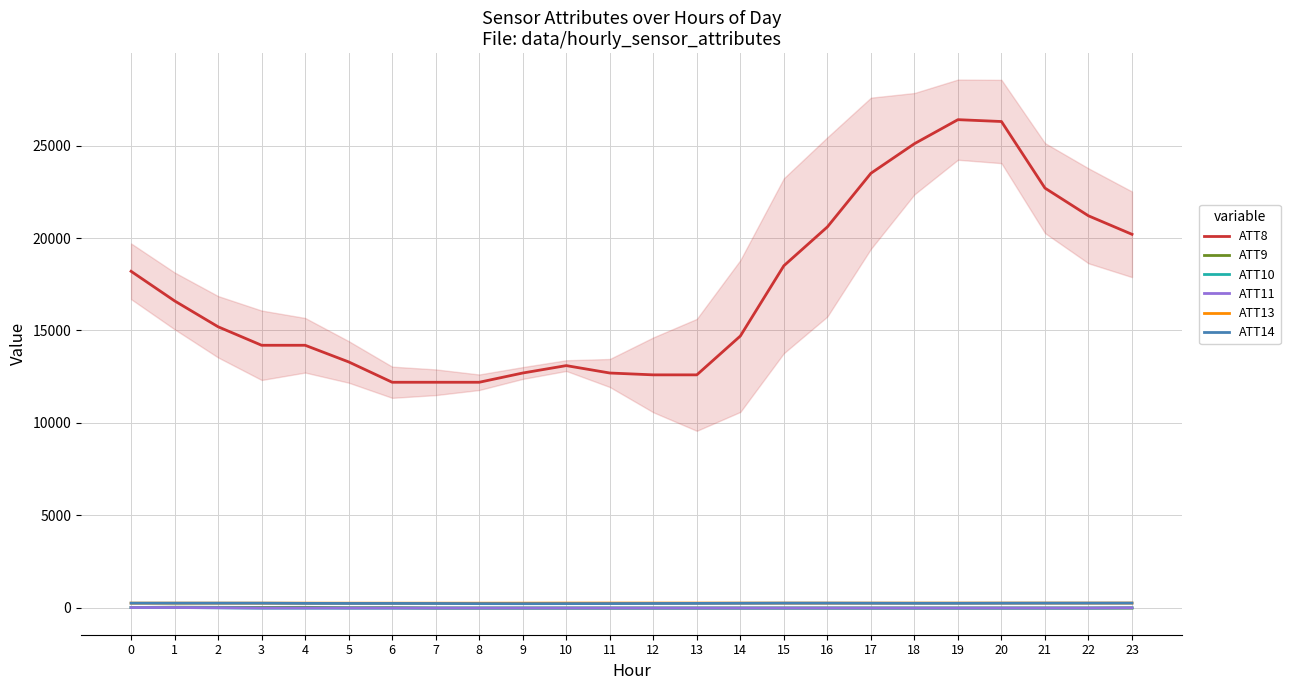

At which label is ATT14 closest to 242?

13